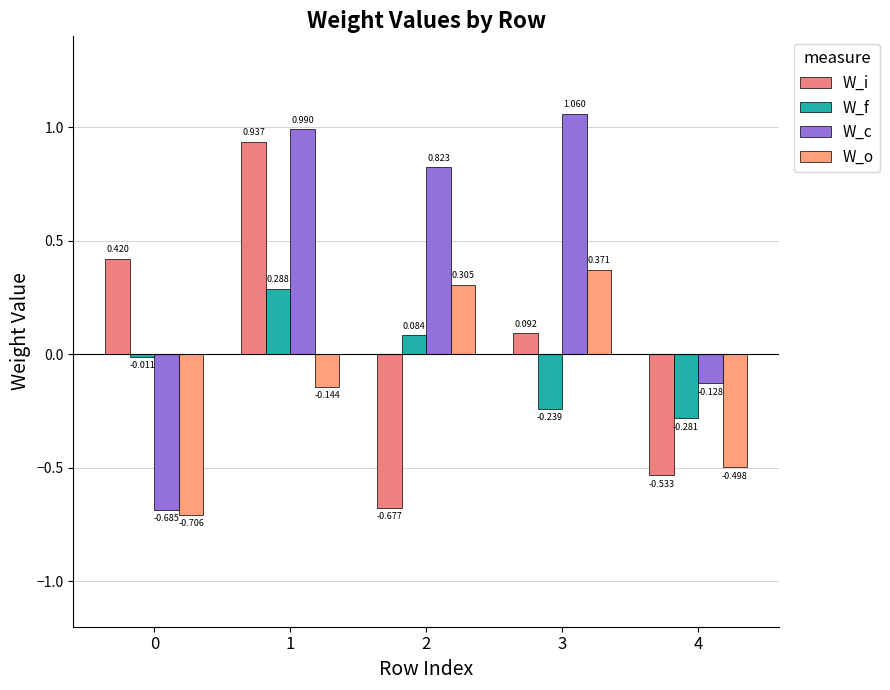

Rank the series at 0 from lowest to highest value.

W_o, W_c, W_f, W_i